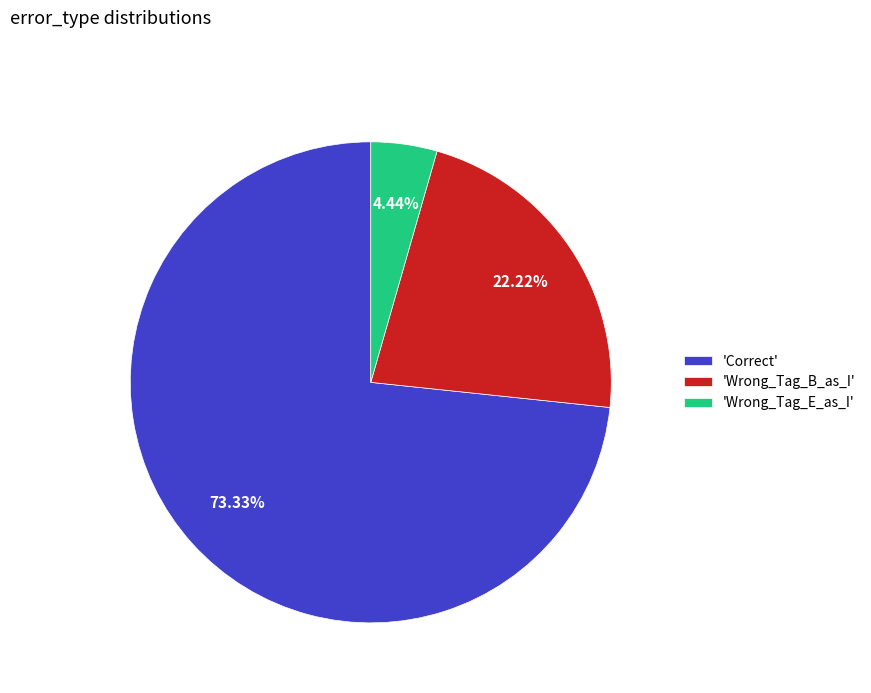

Which has a higher value, 'Correct' or 'Wrong_Tag_B_as_I'?

'Correct'